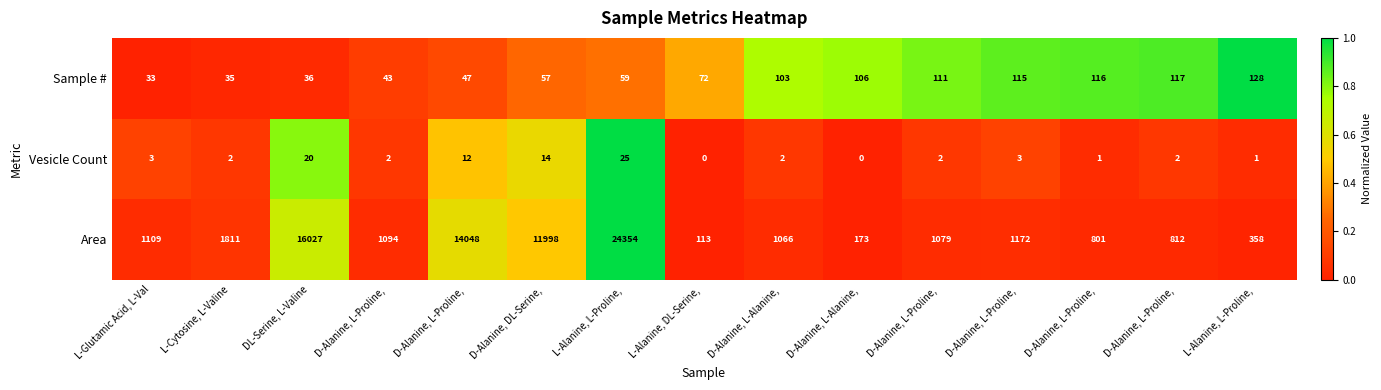

Reading right to left, transcribe all the data shown in this chart.

Sample #: L-Alanine, L-Proline, =128.0	D-Alanine, L-Proline, =117.0	D-Alanine, L-Proline, =116.0	D-Alanine, L-Proline, =115.0	D-Alanine, L-Proline, =111.0	D-Alanine, L-Alanine, =106.0	D-Alanine, L-Alanine, =103.0	L-Alanine, DL-Serine, =72.0	L-Alanine, L-Proline, =59.0	D-Alanine, DL-Serine, =57.0	D-Alanine, L-Proline, =47.0	D-Alanine, L-Proline, =43.0	DL-Serine, L-Valine=36.0	L-Cytosine, L-Valine=35.0	L-Glutamic Acid, L-Val=33.0
Vesicle Count: L-Alanine, L-Proline, =1.0	D-Alanine, L-Proline, =2.0	D-Alanine, L-Proline, =1.0	D-Alanine, L-Proline, =3.0	D-Alanine, L-Proline, =2.0	D-Alanine, L-Alanine, =0.0	D-Alanine, L-Alanine, =2.0	L-Alanine, DL-Serine, =0.0	L-Alanine, L-Proline, =25.0	D-Alanine, DL-Serine, =14.0	D-Alanine, L-Proline, =12.0	D-Alanine, L-Proline, =2.0	DL-Serine, L-Valine=20.0	L-Cytosine, L-Valine=2.0	L-Glutamic Acid, L-Val=3.0
Area: L-Alanine, L-Proline, =358.0	D-Alanine, L-Proline, =812.0	D-Alanine, L-Proline, =801.0	D-Alanine, L-Proline, =1172.0	D-Alanine, L-Proline, =1079.0	D-Alanine, L-Alanine, =173.0	D-Alanine, L-Alanine, =1066.0	L-Alanine, DL-Serine, =113.0	L-Alanine, L-Proline, =24354.0	D-Alanine, DL-Serine, =11998.0	D-Alanine, L-Proline, =14048.0	D-Alanine, L-Proline, =1094.0	DL-Serine, L-Valine=16027.0	L-Cytosine, L-Valine=1811.0	L-Glutamic Acid, L-Val=1109.0